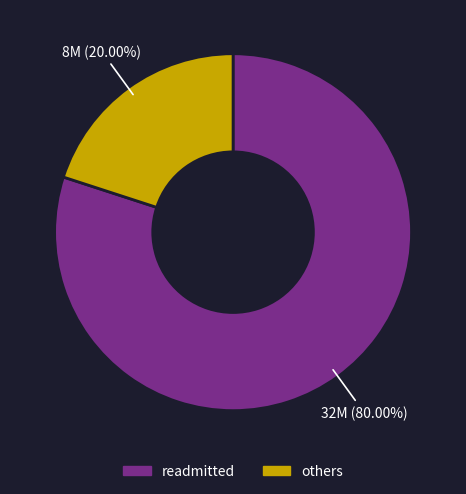

Does any single category account for the majority?

Yes